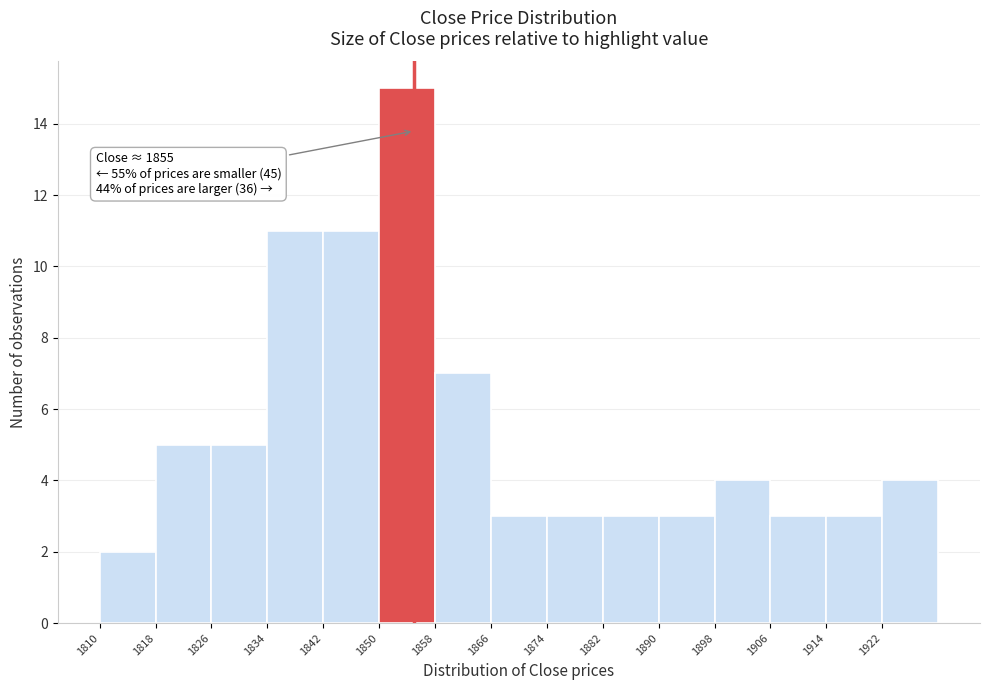

Over which range of the x-axis is the bar tallest?

1850 to 1858